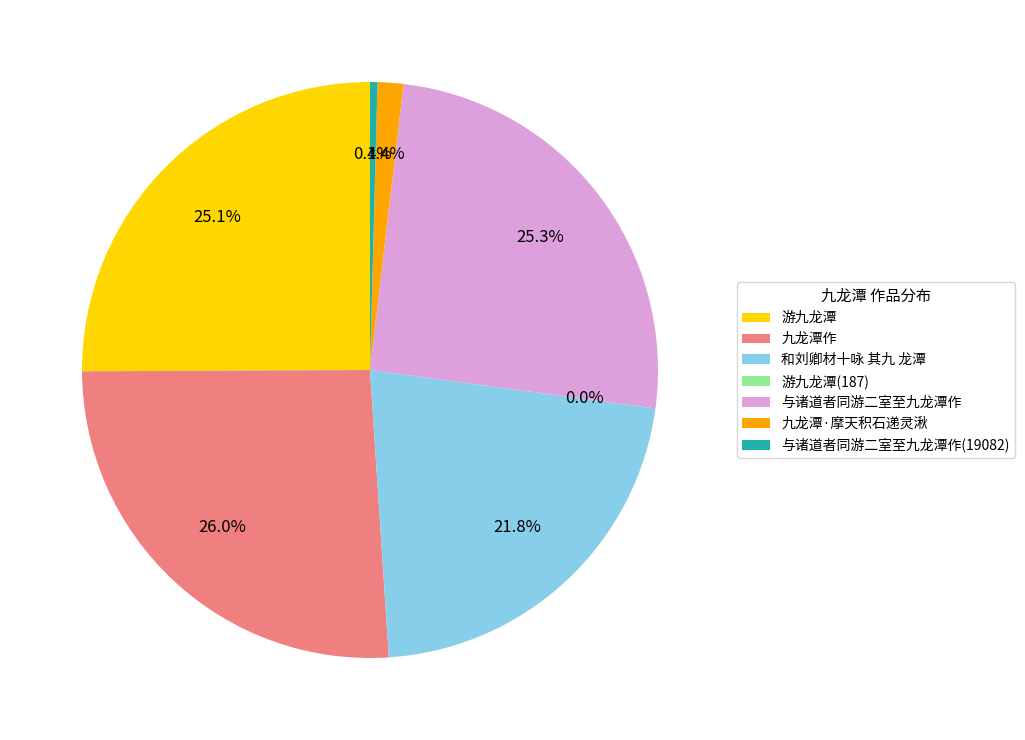

Which category has the biggest portion of the pie?

九龙潭作